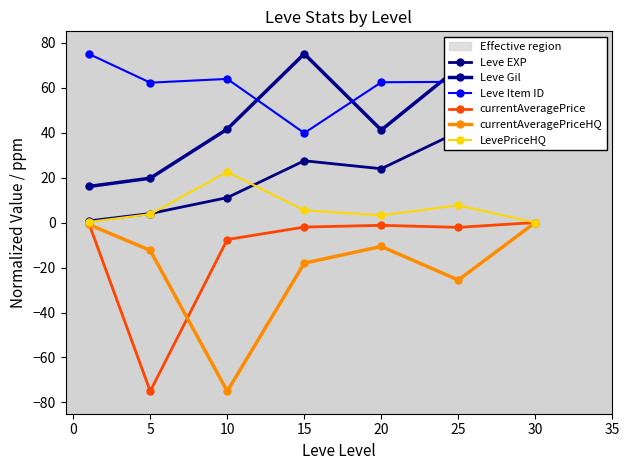

How many intersections are there between Leve Item ID and Leve Gil?

3